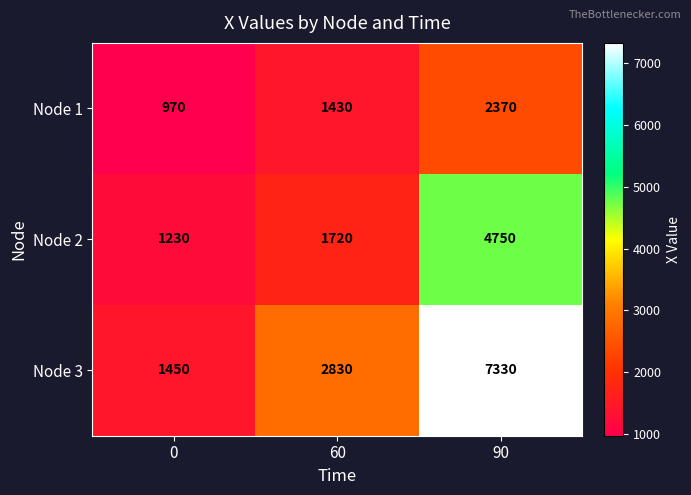

Is it true that Node 3 equals 2505 at 0?

False